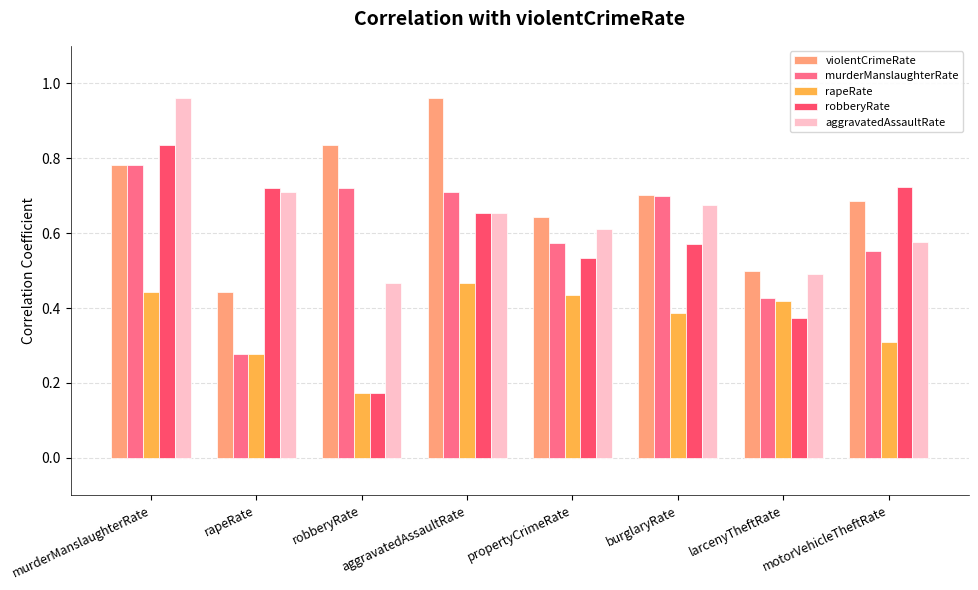

Which series changed the most between rapeRate and robberyRate?

robberyRate